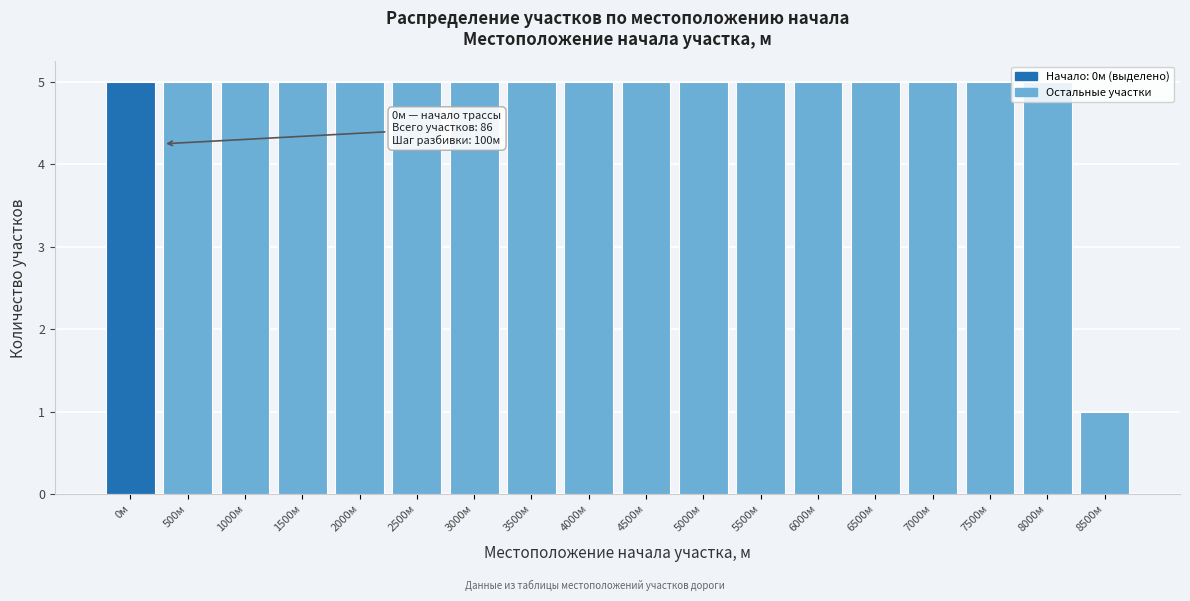

What is the label of the 11th bar from the right?

3500м